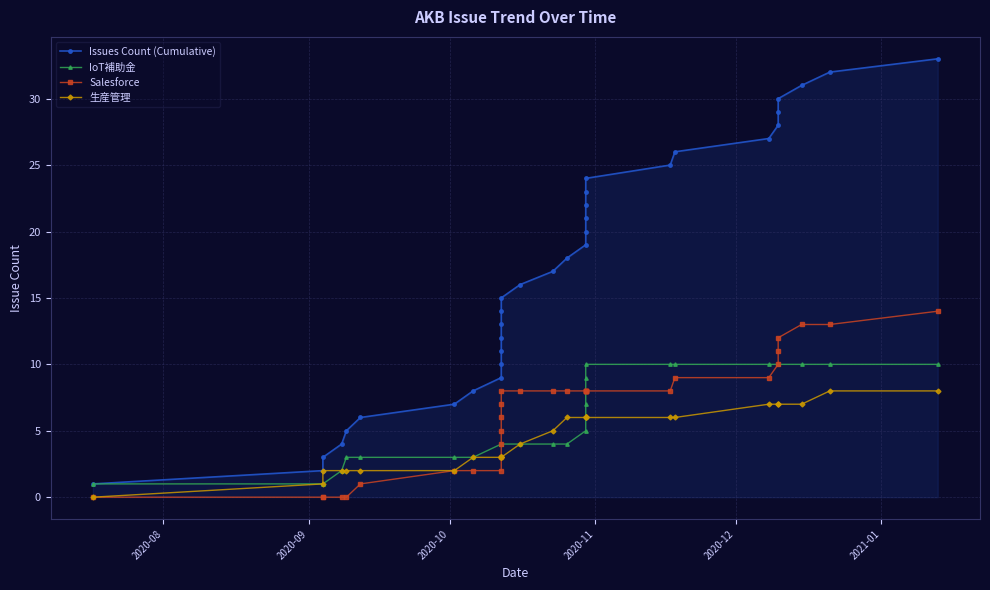

True or false: Issues Count (Cumulative) and 生産管理 intersect in this chart.

False